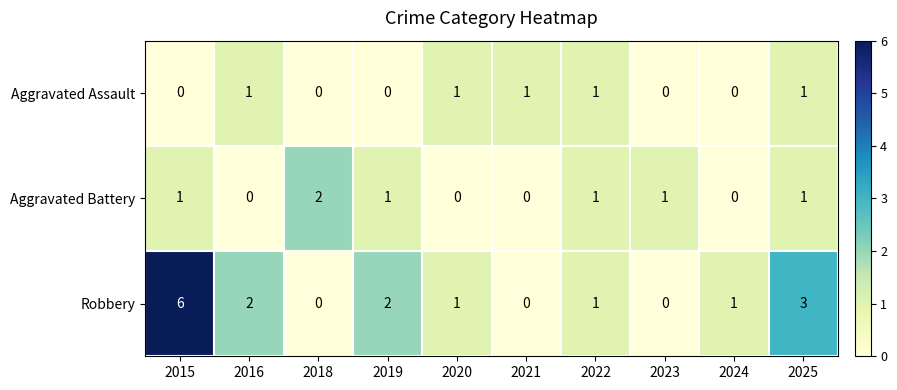

Which series has the largest range (max minus min)?

Robbery